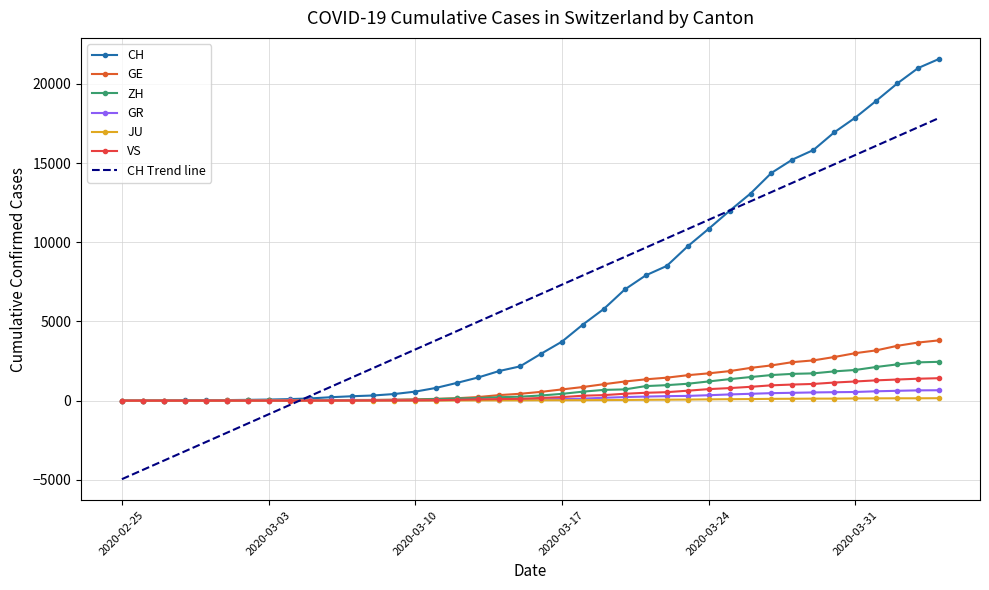

How many times do GR and GE cross each other?

1